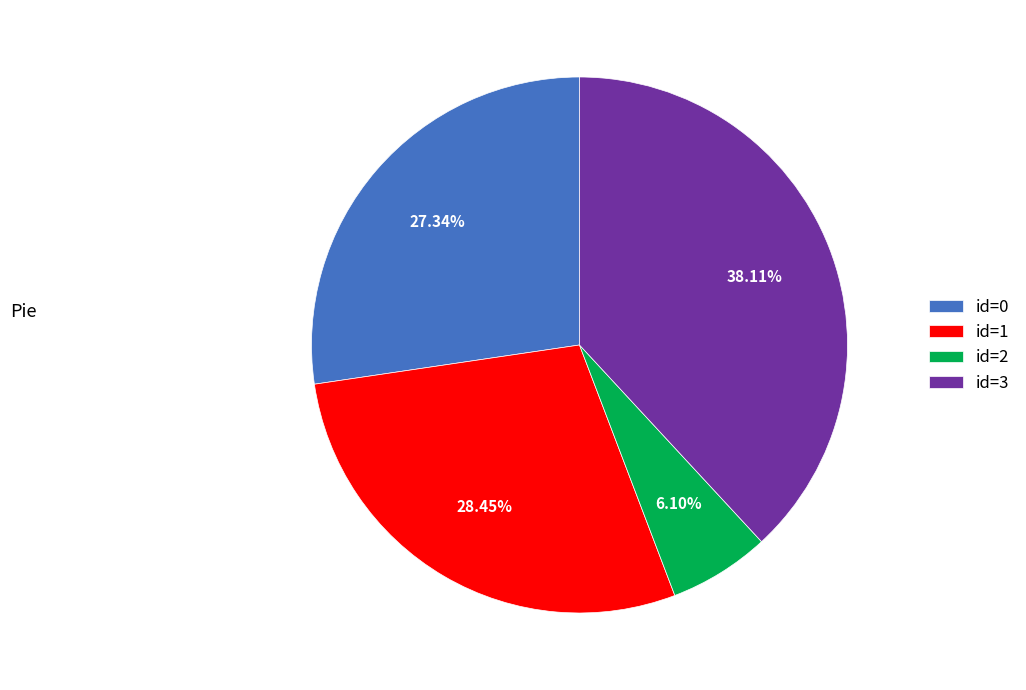

Do id=0 and id=1 together represent more than half of the pie?

Yes